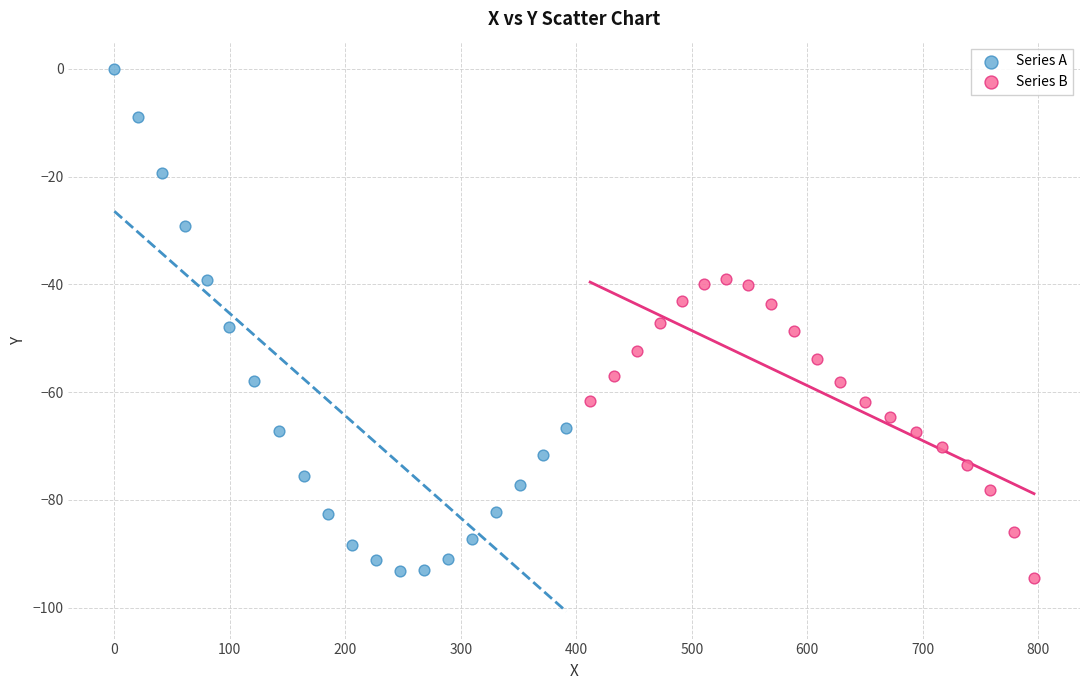

Which series has the widest spread of Y values?

Series A